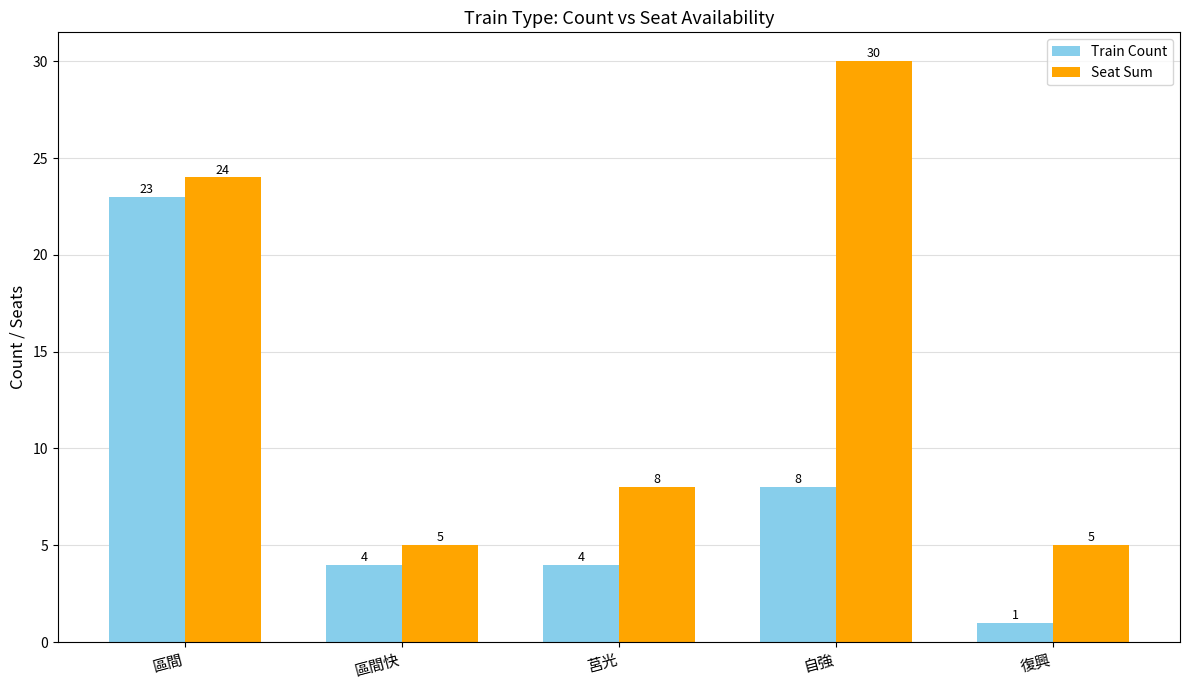

Reading left to right, what are all the values shown in this chart?

Train Count: 23	4	4	8	1
Seat Sum: 24	5	8	30	5